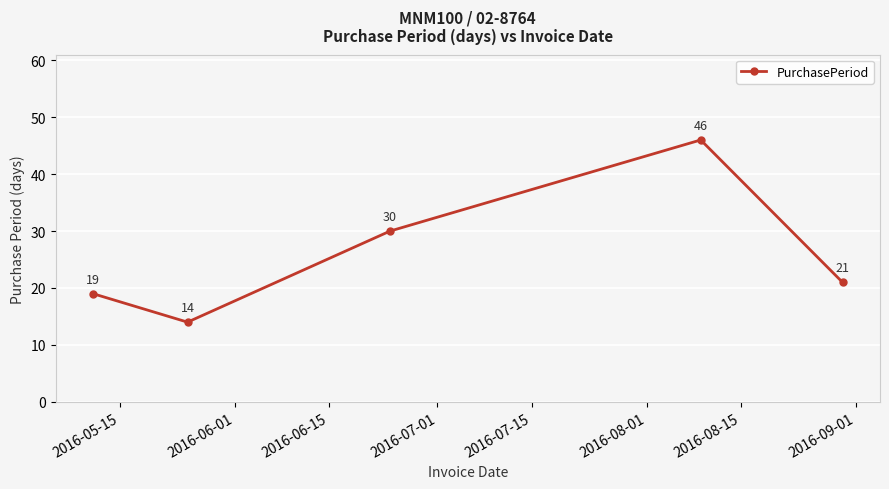

Reading left to right, extract all data points from this chart.

19	14	30	46	21